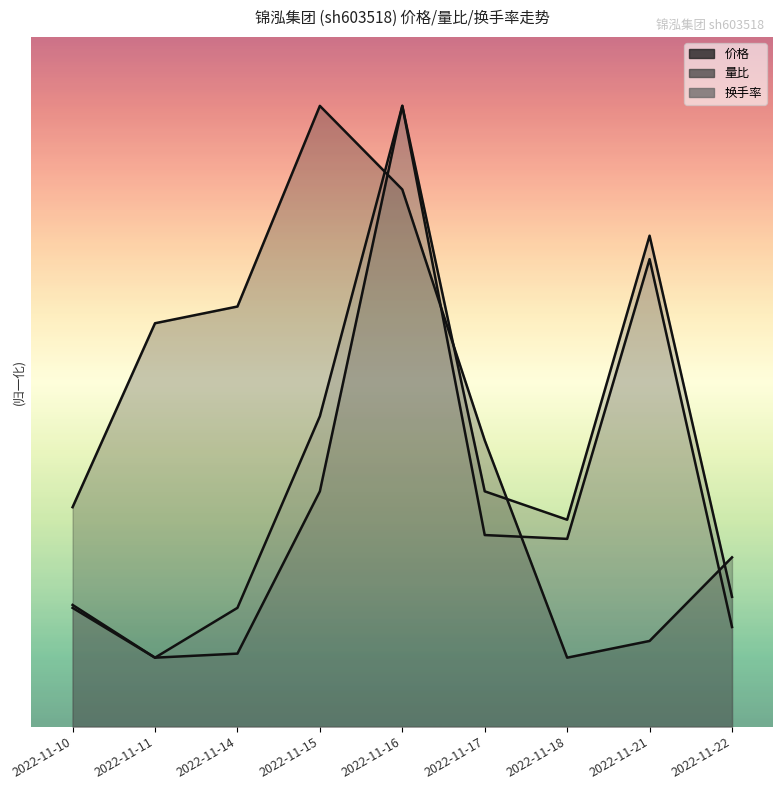

Which series has the largest total across all categories?

价格